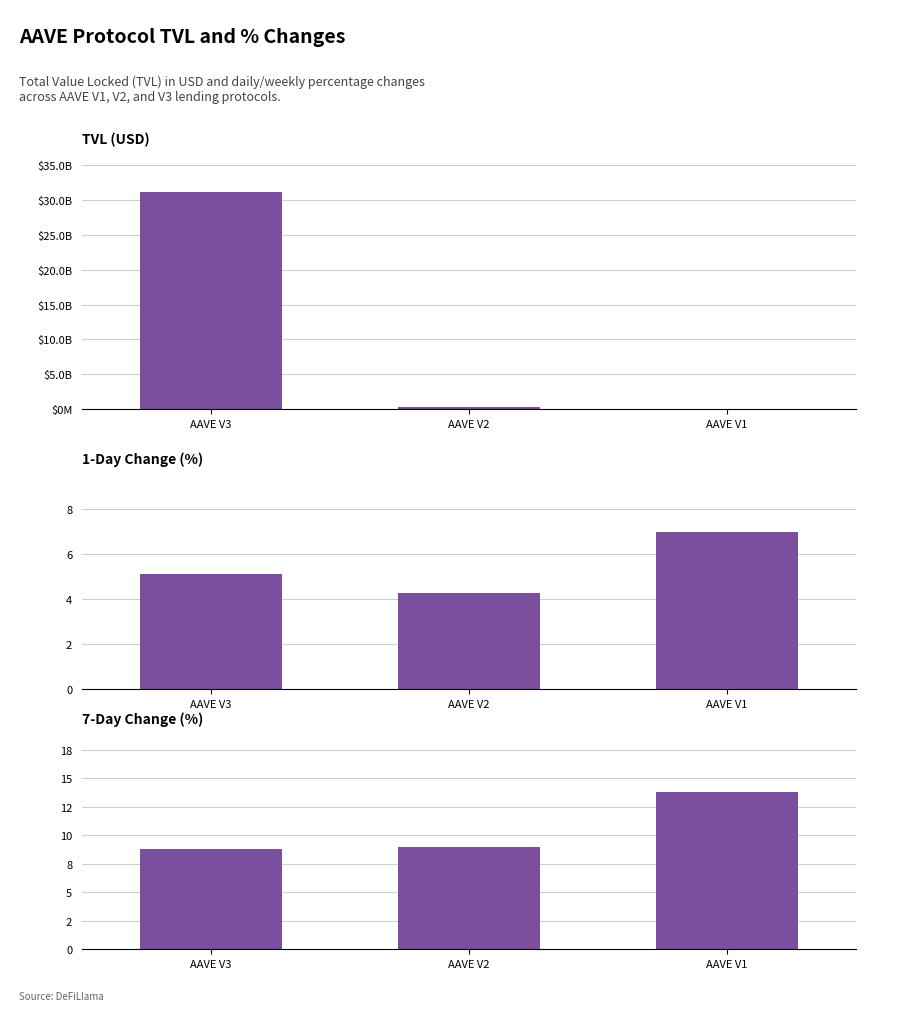

Reading left to right, what are all the values shown in this chart?

TVL (USD): 31135917557.5	333127480.5	14120513.1
1-Day Change (%): 5.1	4.3	7.0
7-Day Change (%): 8.7	9.0	13.8